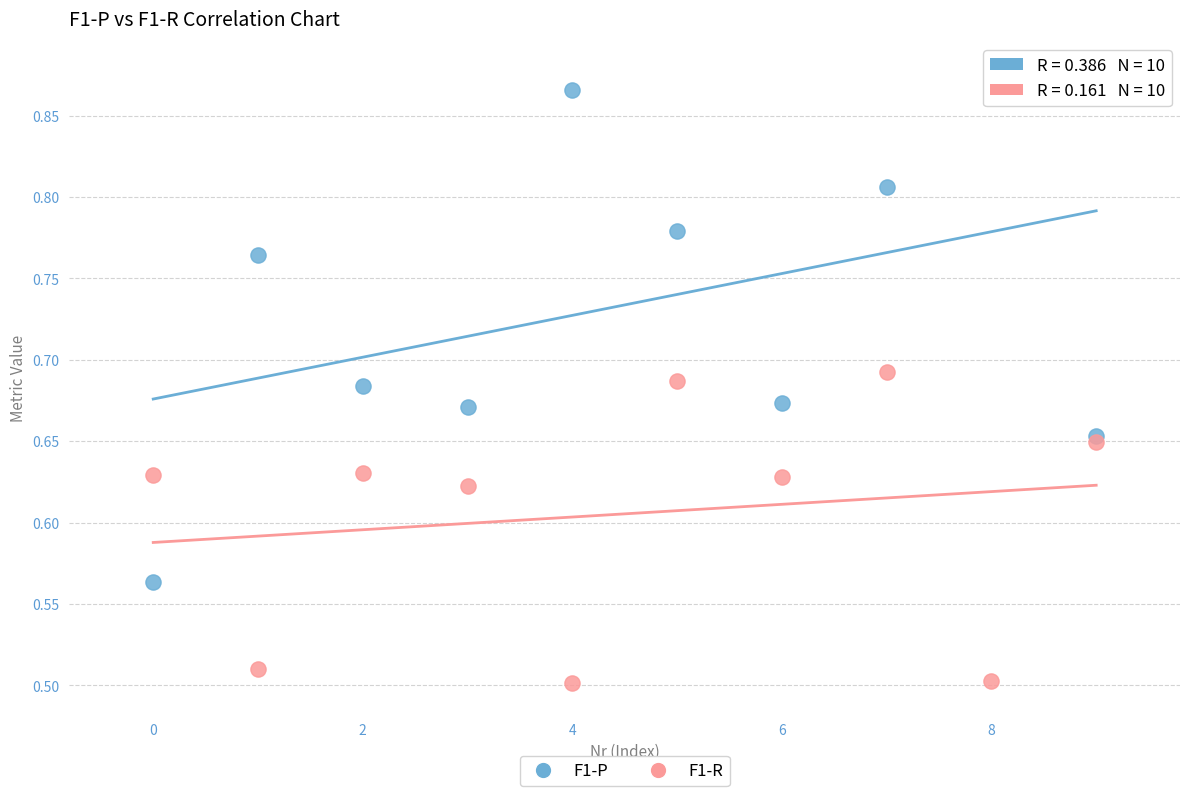

What are all the series names shown in the legend?

F1-P, F1-R